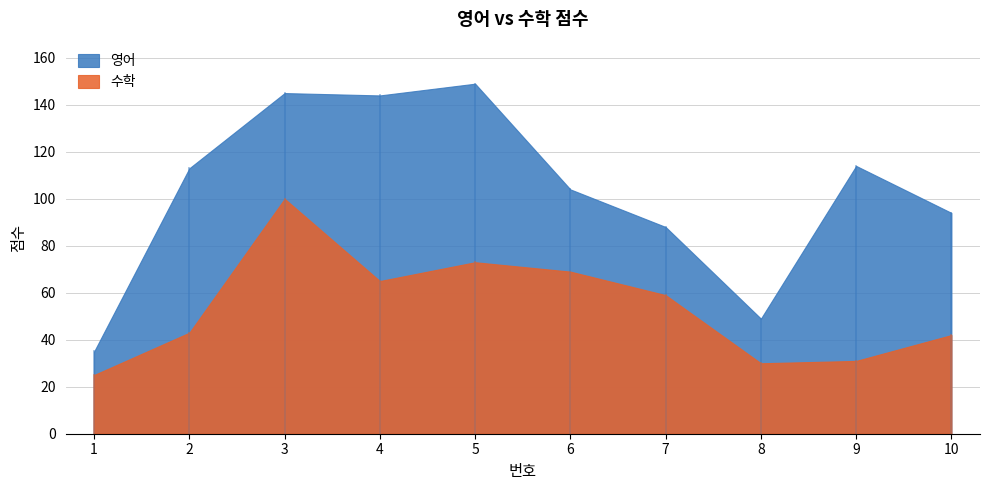

Where does the 영어 series first go above 52?

2